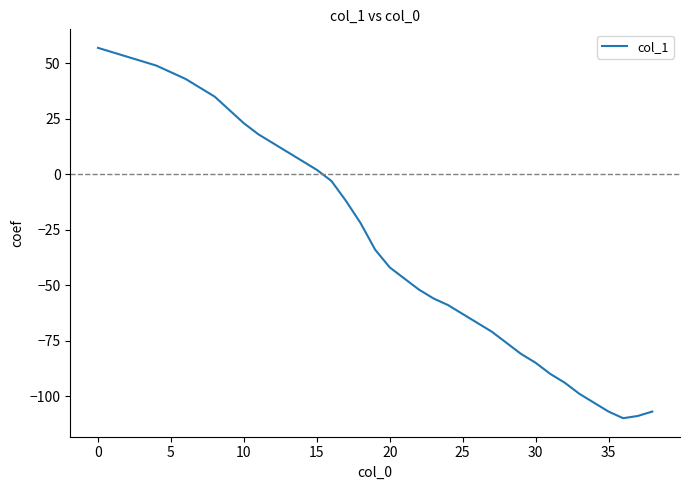

What is the greatest value displayed?

57